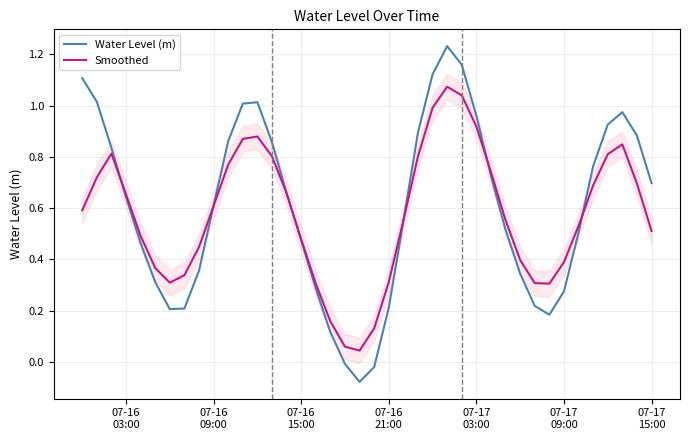

How many values in the Water Level (m) series are below 0?

3